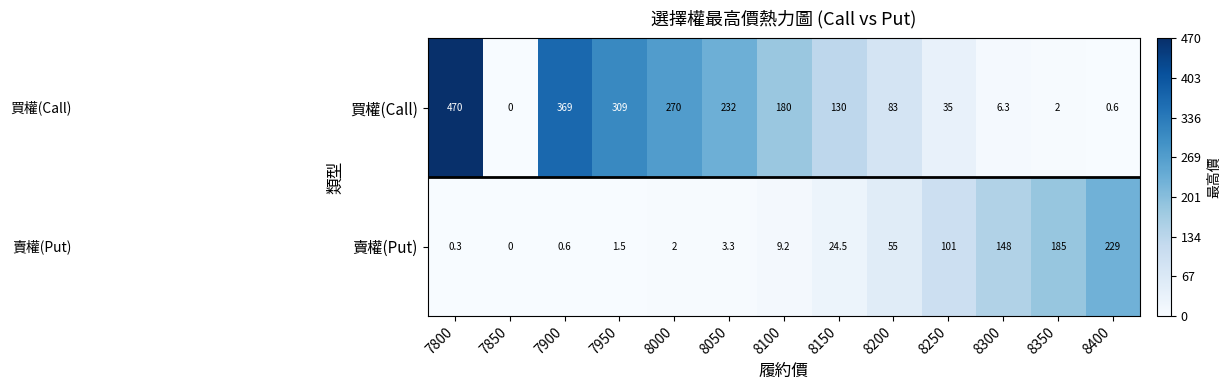

How many positive values does the 賣權(Put) series have?

12